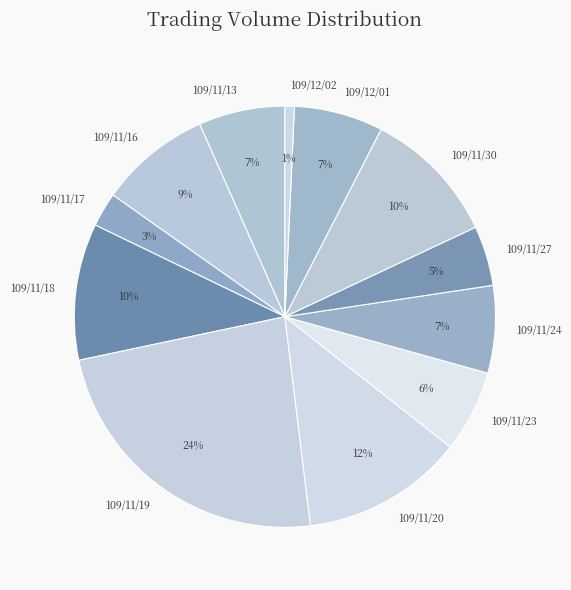

Which has a higher value, 109/11/27 or 109/11/20?

109/11/20